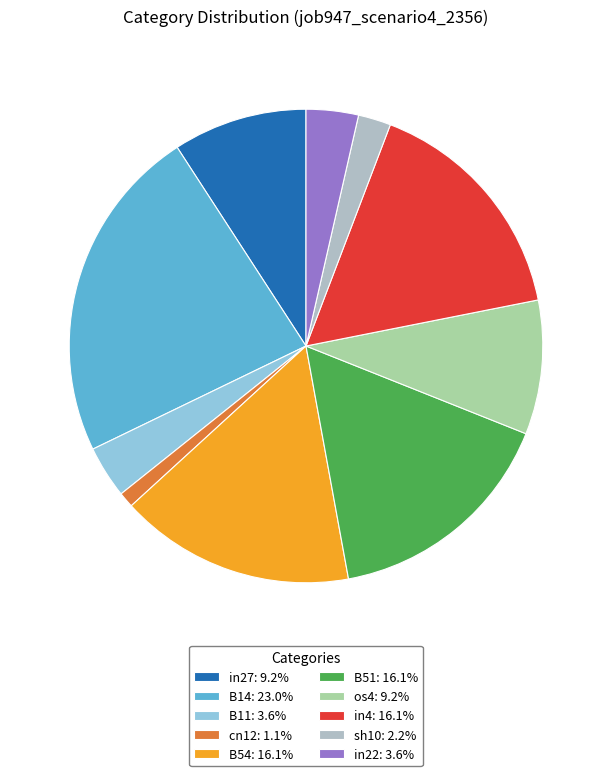

What is the smallest slice in the pie chart?

cn12